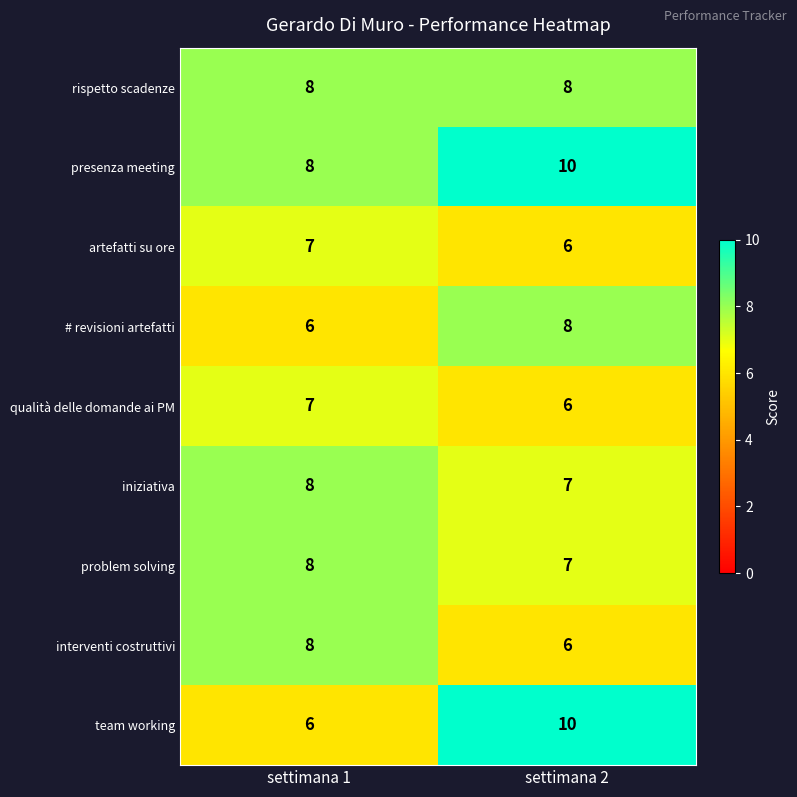

Which series changed the most between settimana 1 and settimana 2?

team working